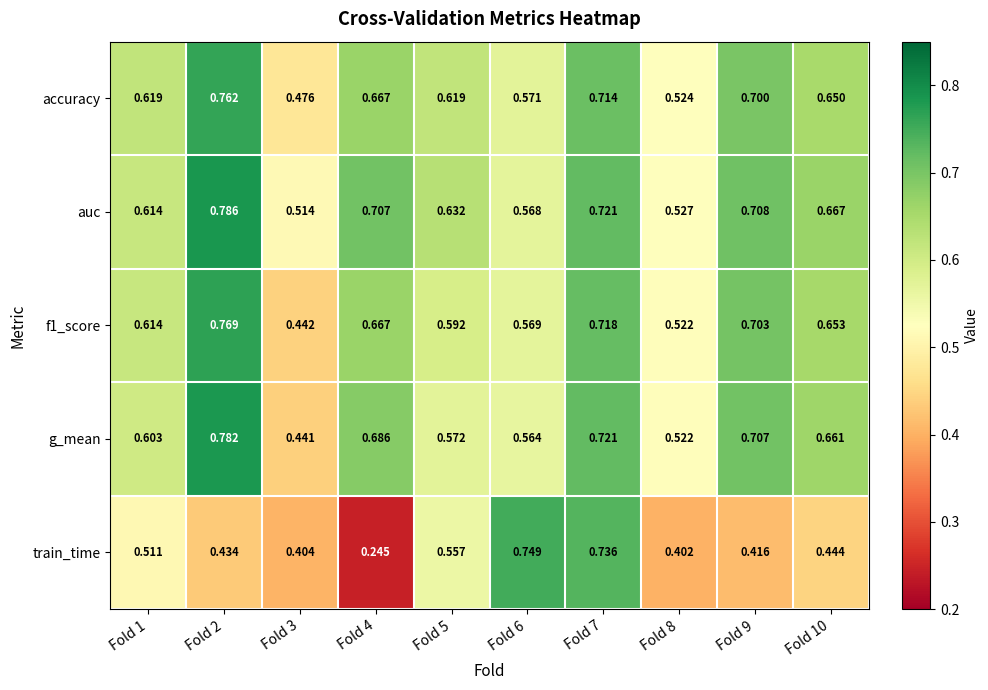

Which series has the largest range (max minus min)?

train_time